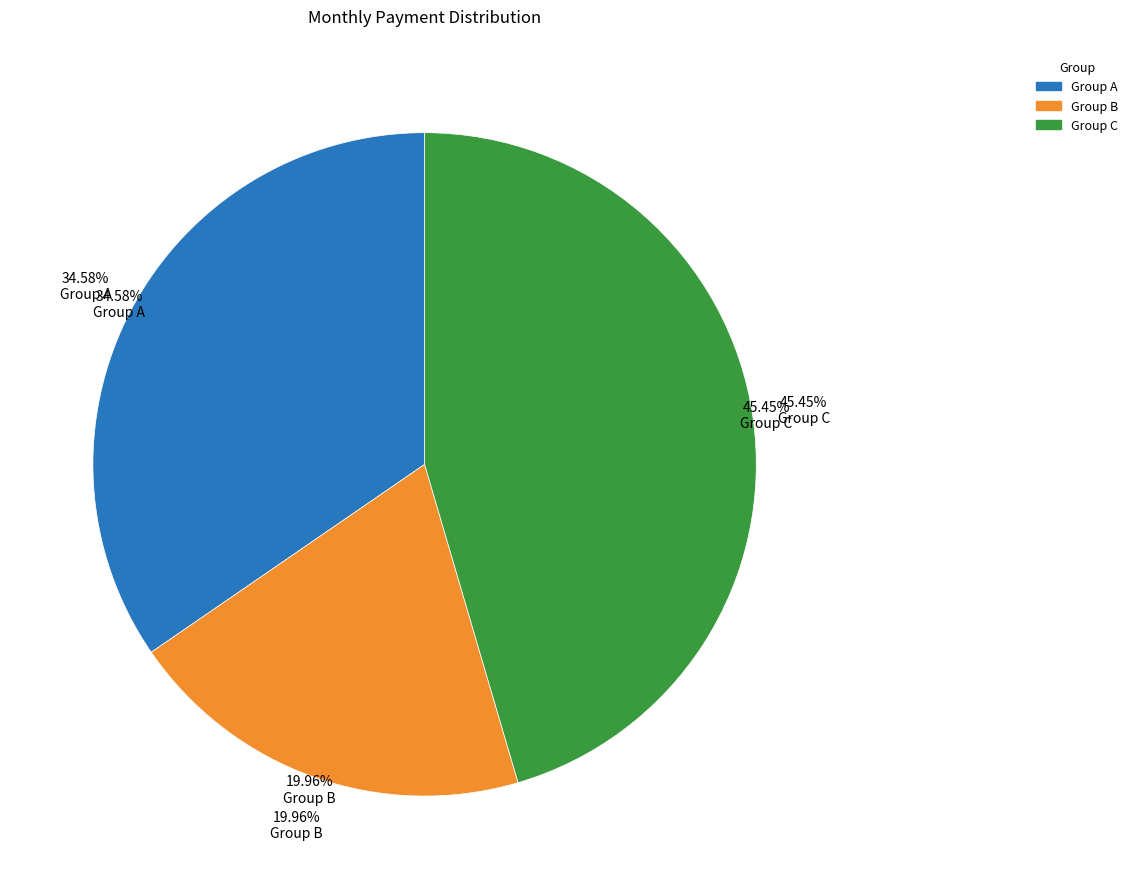

Between 15 and 13, which is larger?

15